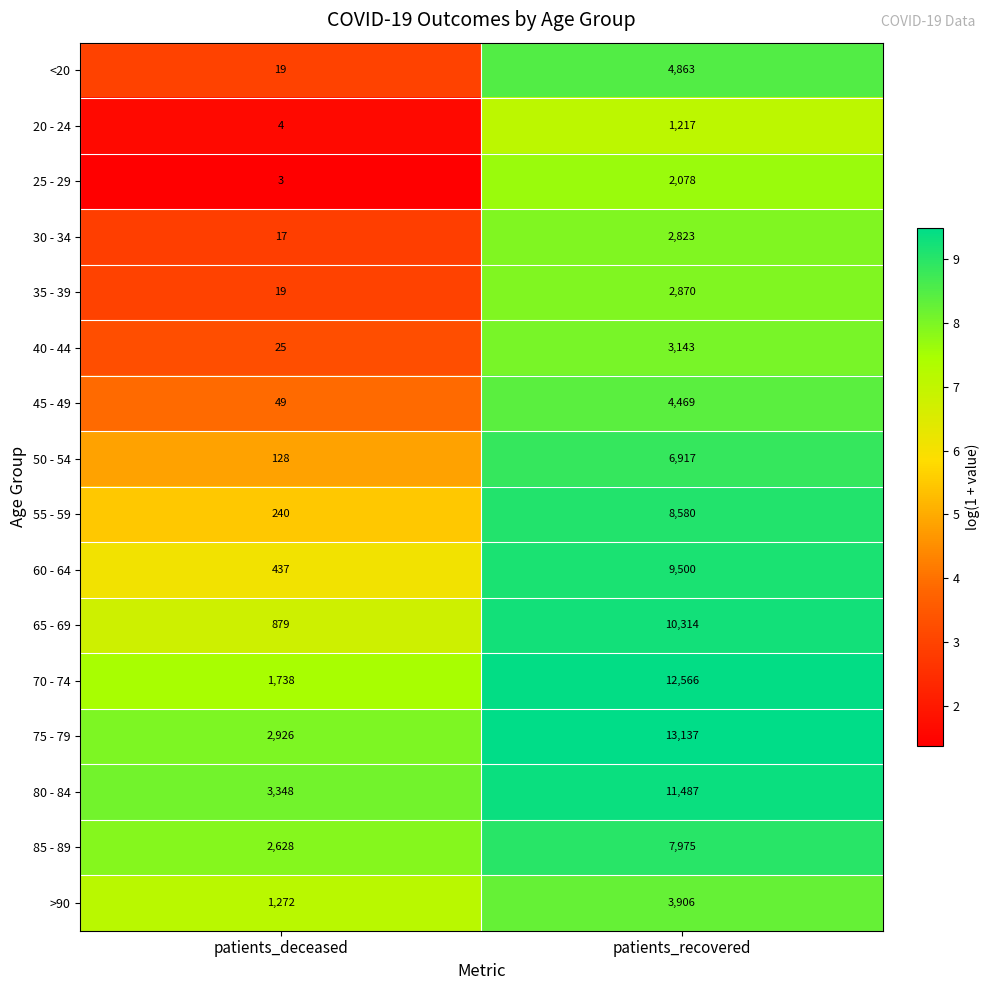

What is the greatest value displayed?

13137